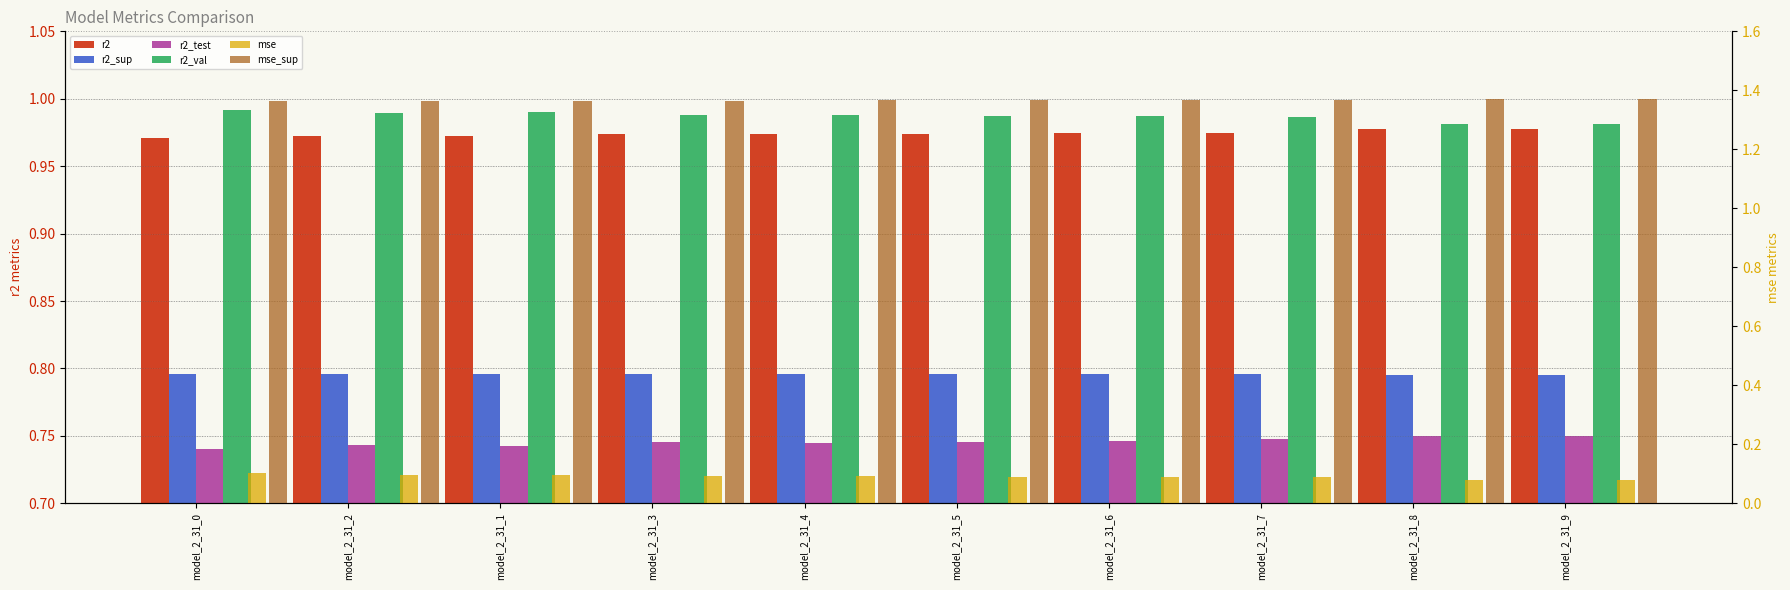

Reading left to right, list all the values displayed in this chart.

r2: 1.0	1.0	1.0	1.0	1.0	1.0	1.0	1.0	1.0	1.0
r2_sup: 0.8	0.8	0.8	0.8	0.8	0.8	0.8	0.8	0.8	0.8
r2_test: 0.7	0.7	0.7	0.7	0.7	0.7	0.7	0.7	0.7	0.7
r2_val: 1.0	1.0	1.0	1.0	1.0	1.0	1.0	1.0	1.0	1.0
mse: 0.1	0.1	0.1	0.1	0.1	0.1	0.1	0.1	0.1	0.1
mse_sup: 1.4	1.4	1.4	1.4	1.4	1.4	1.4	1.4	1.4	1.4